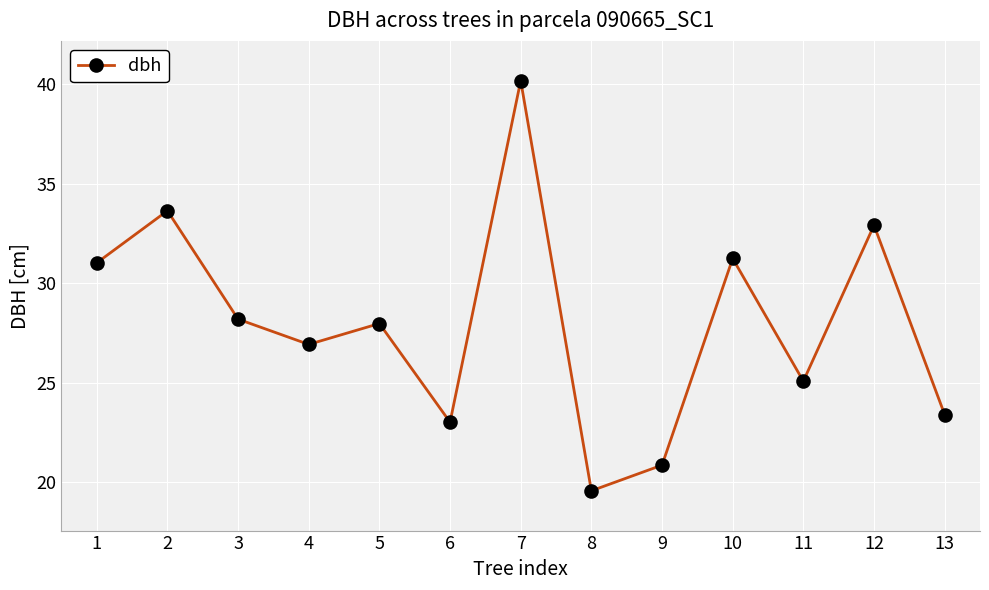

Rank the categories by value from lowest to highest.

8, 9, 6, 13, 11, 4, 5, 3, 1, 10, 12, 2, 7